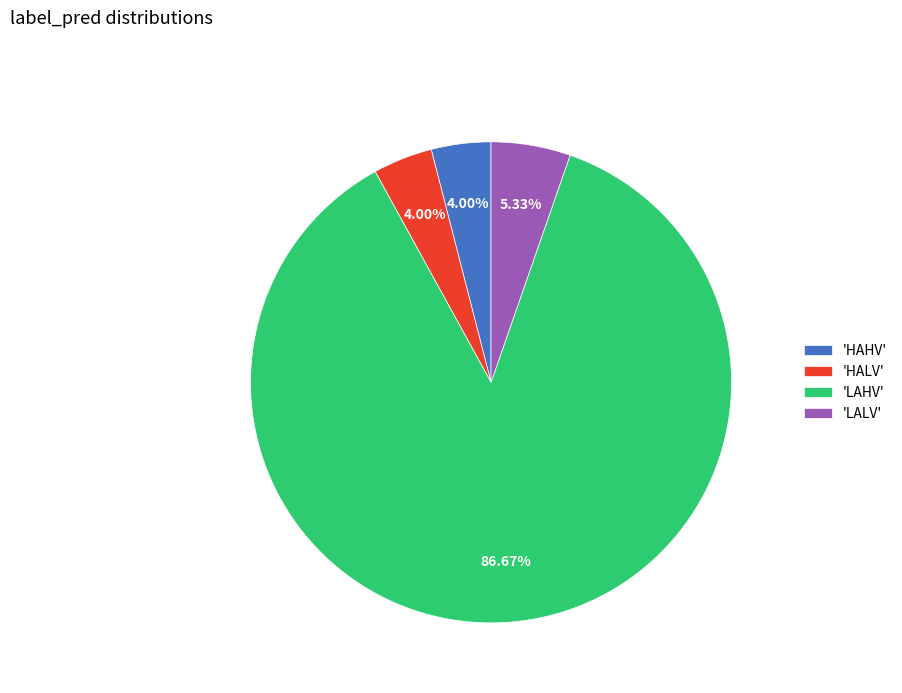

Which slice represents more than half of the pie?

'LAHV'